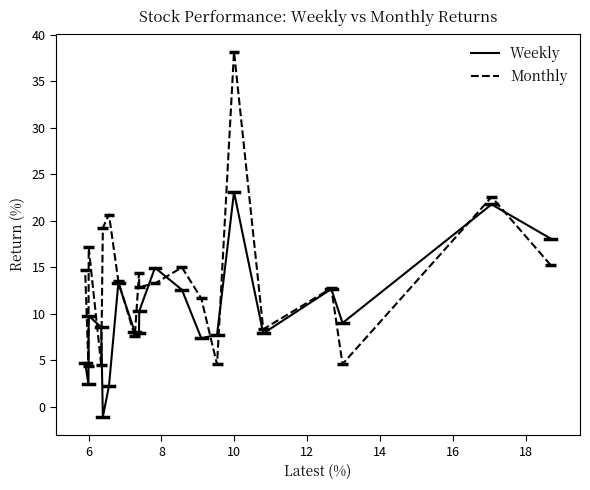

What is the spread (max minus min) of values at 16?

3.2